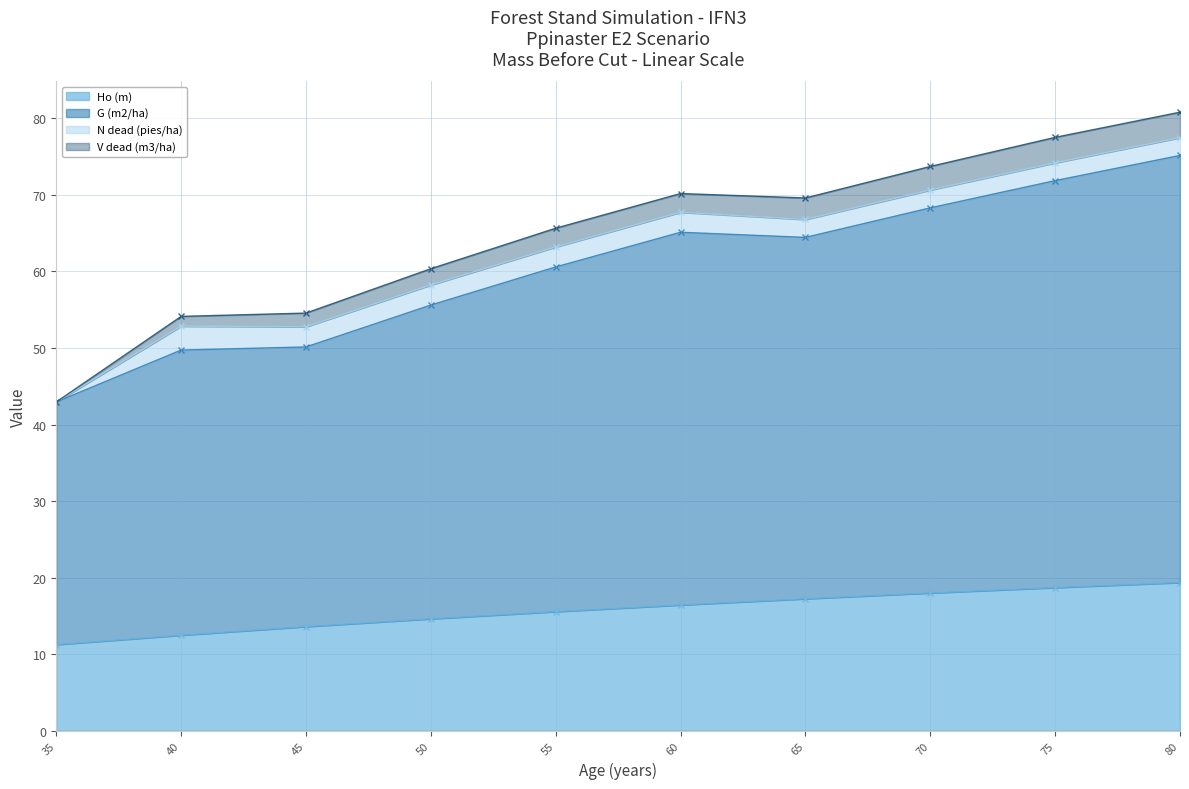

Which has a higher value, 55 or 40?

55